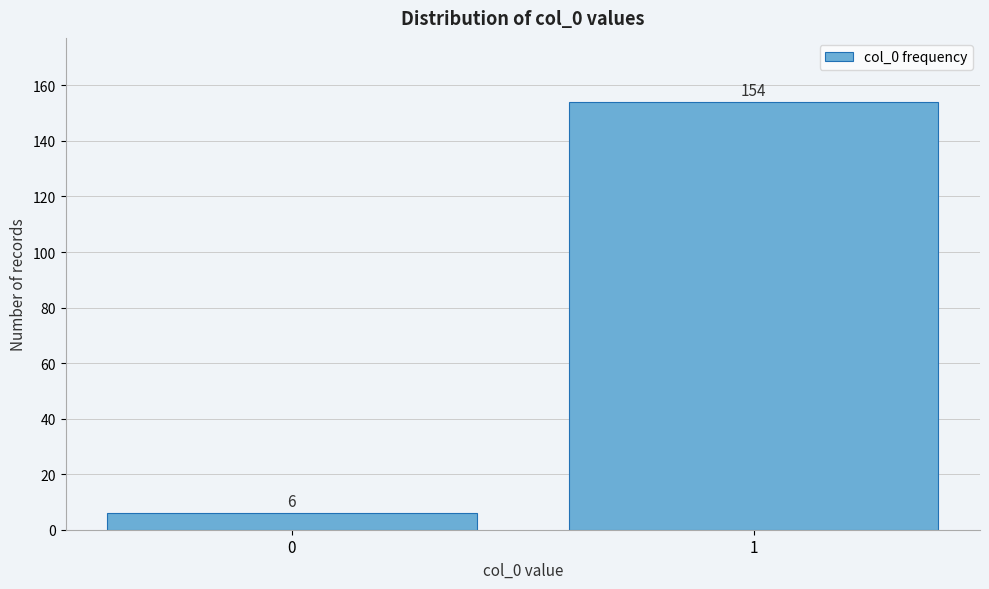

Reading right to left, what are all the values shown in this chart?

154	6